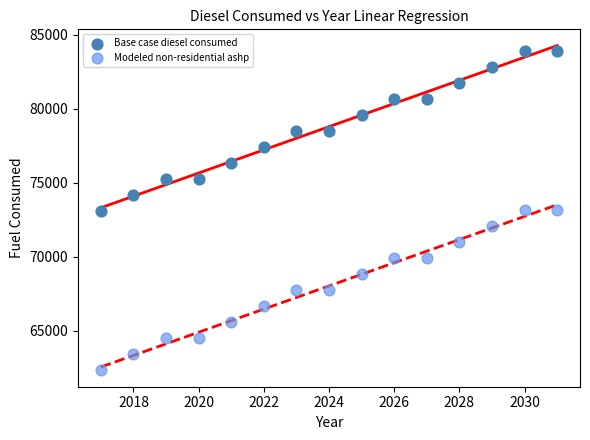

Which series reaches the maximum Y coordinate?

Base case diesel consumed